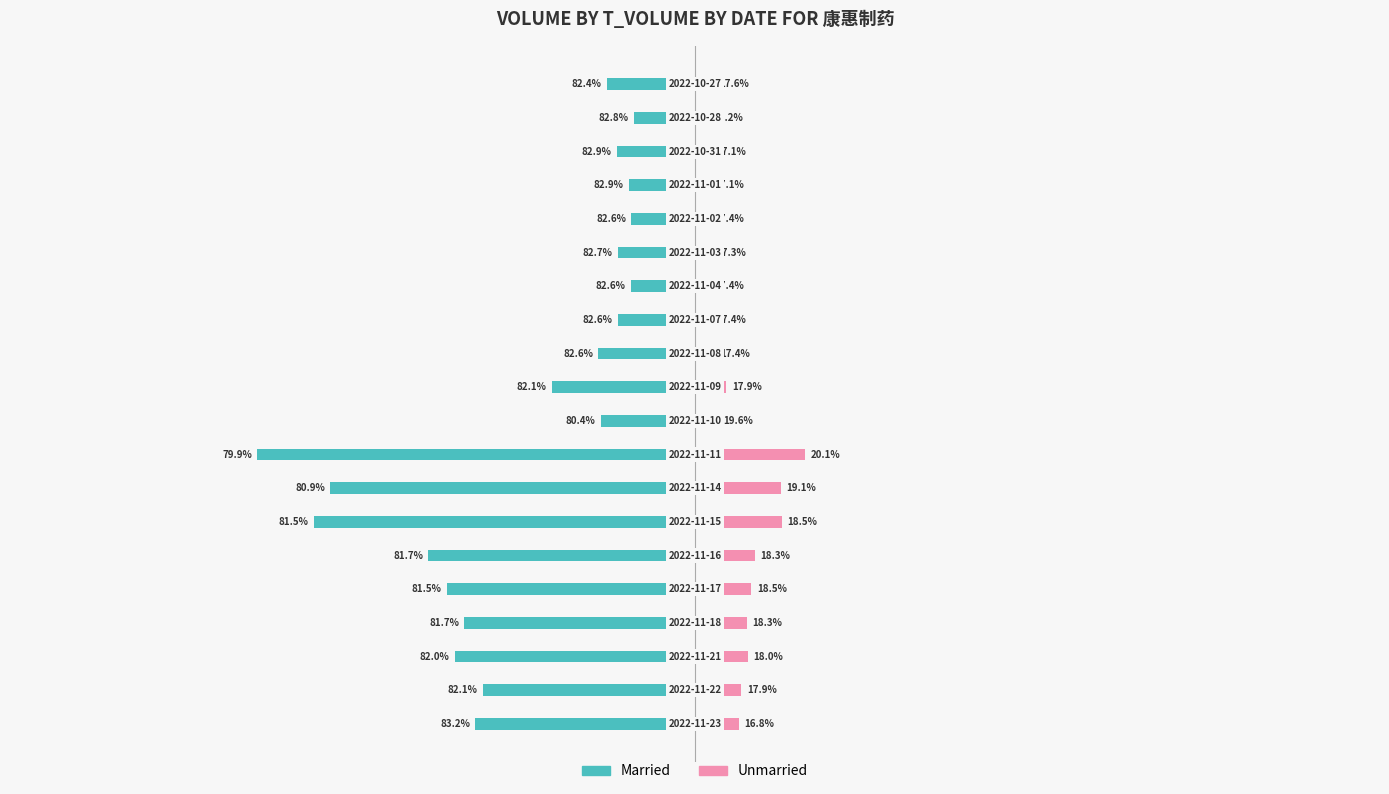

Count the number of data series in this chart.

2